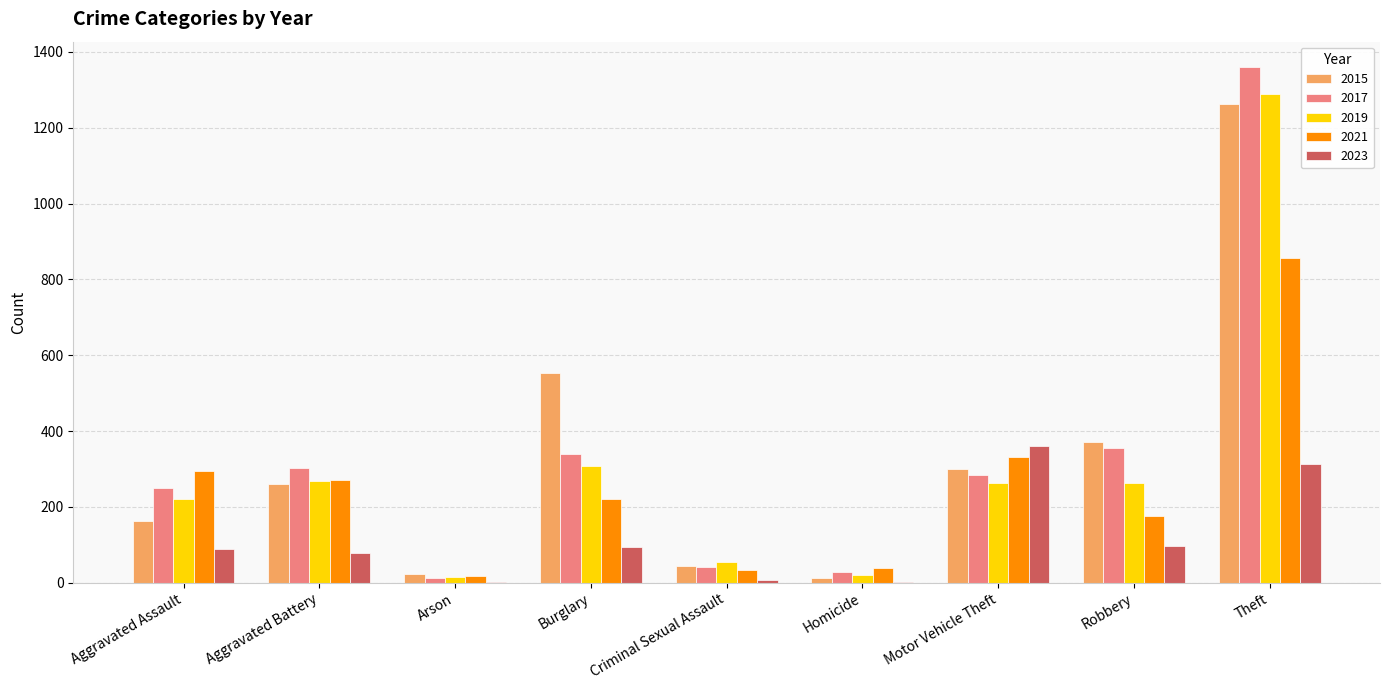

The 2023 series shows 360 at Motor Vehicle Theft. True or false?

True